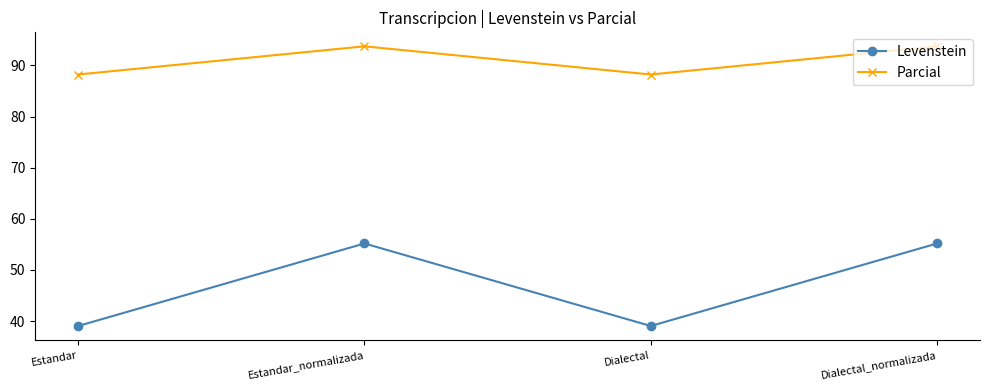

In Parcial, how many points are higher than both neighbors (excluding endpoints)?

1